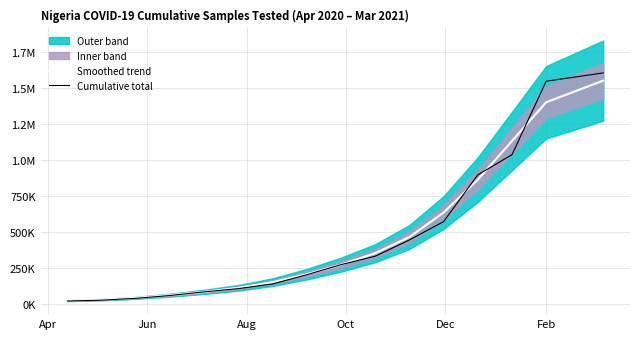

Which series has the largest range (max minus min)?

Cumulative total